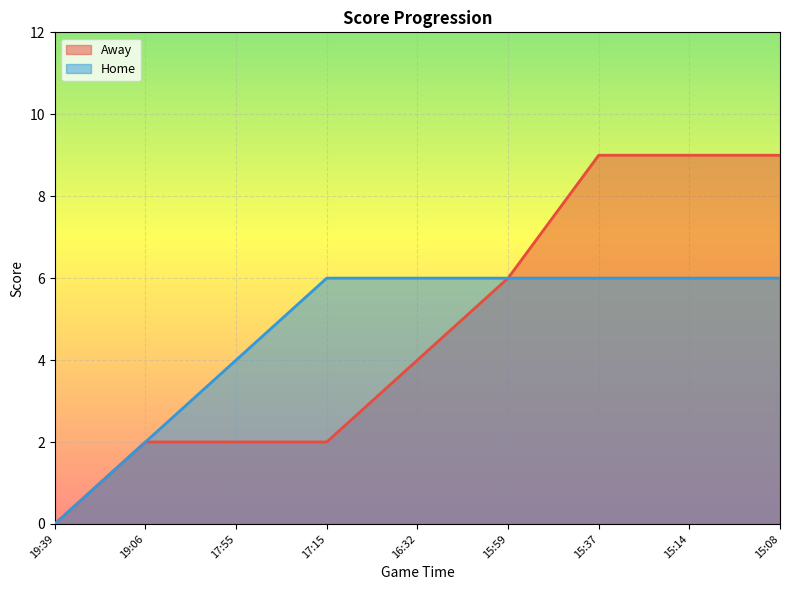

How many lines are shown in the chart?

2